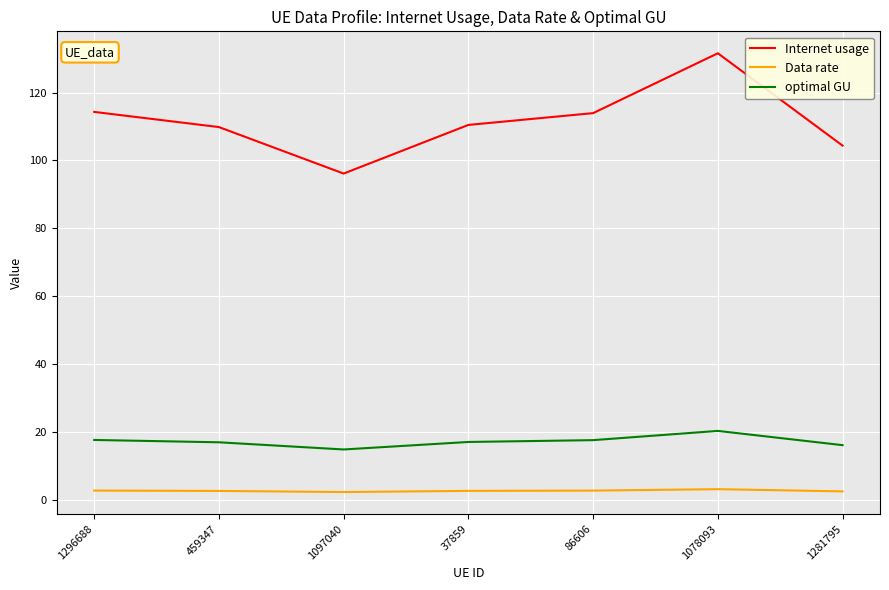

Is the value of optimal GU at 1078093 greater than the value of Data rate at 1296688?

Yes